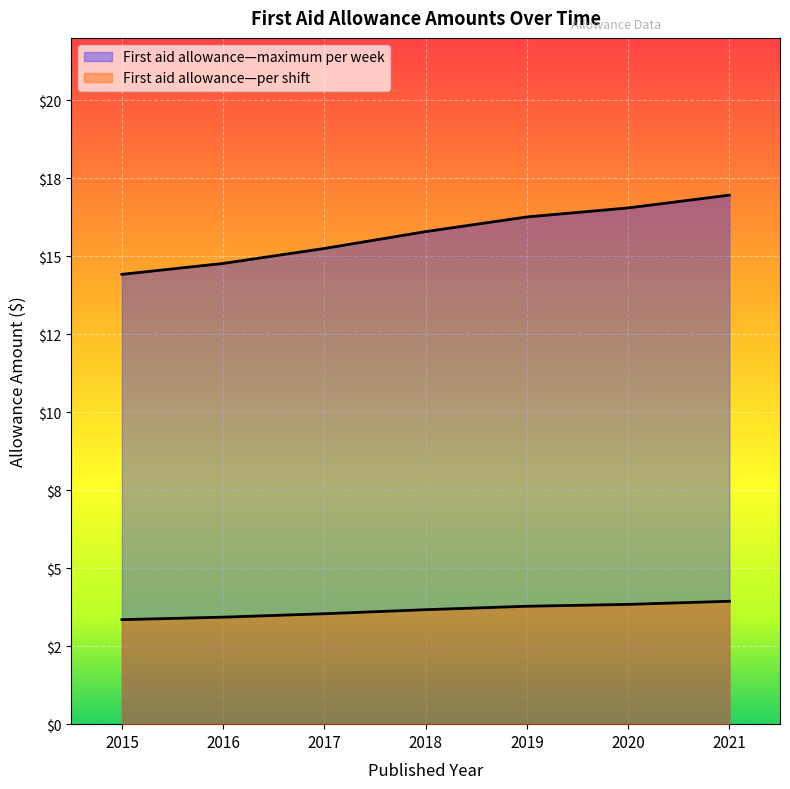

What is the value of the First aid allowance—per shift point at the 7th from the left?

3.9